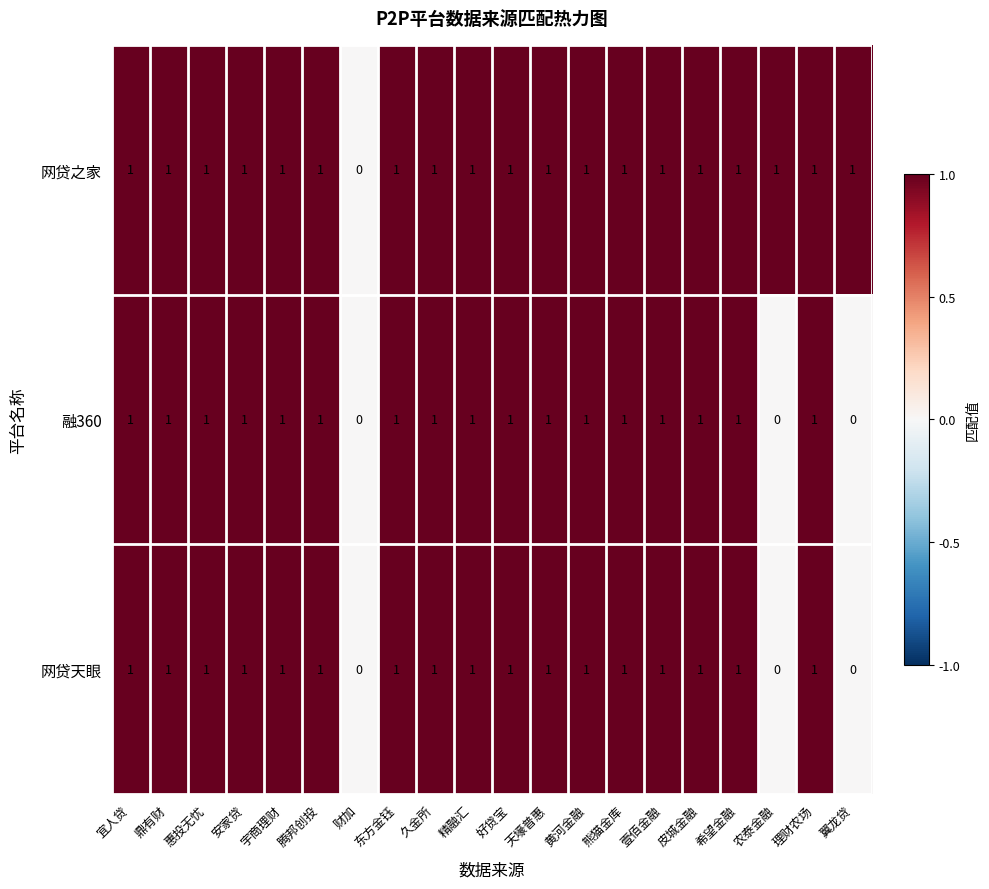

Count the 融360 values in the range 1 to 2.

17